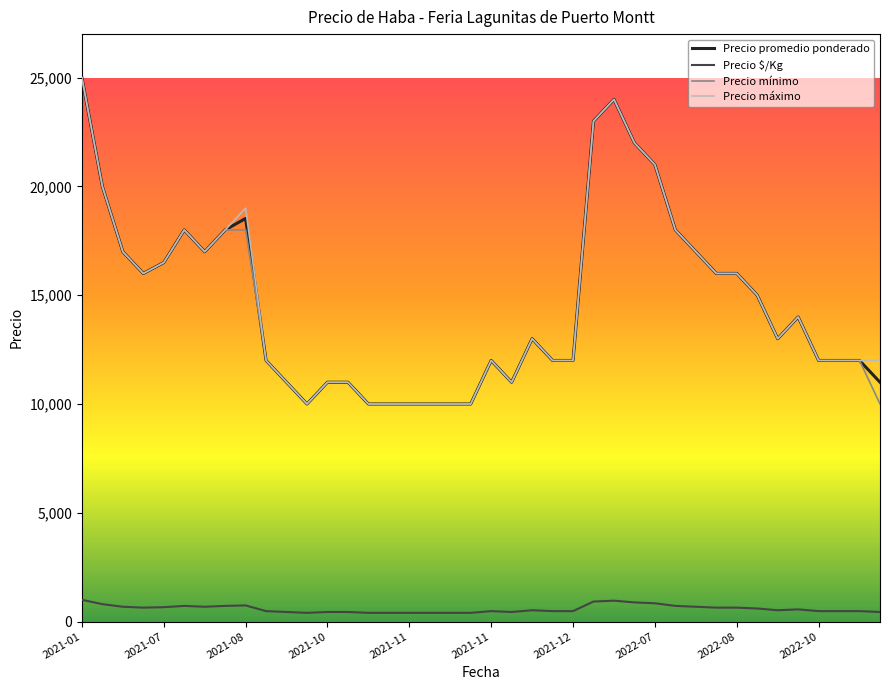

What is the lowest value of the Precio mínimo series?

10000